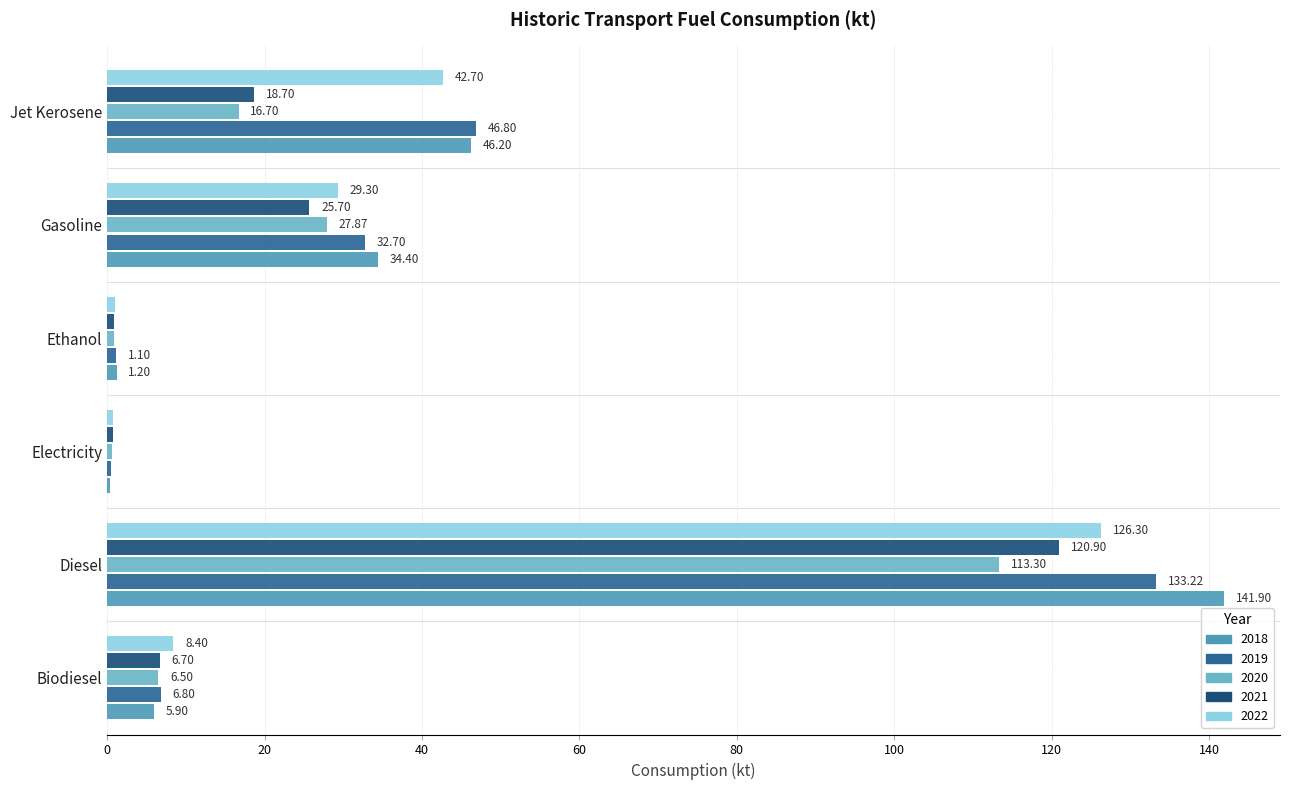

Count the number of data series in this chart.

5